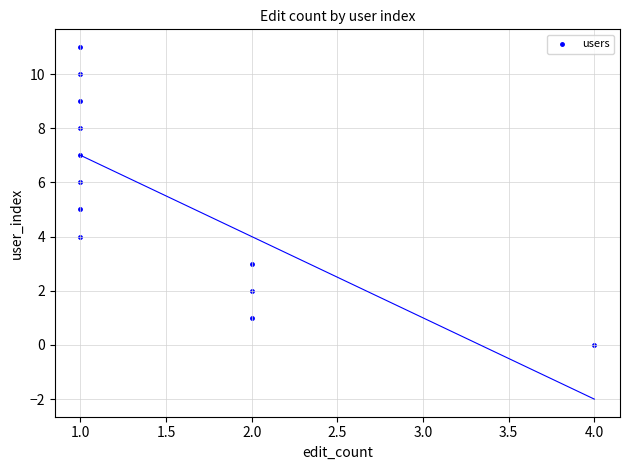

What is the range of Y values (max minus min)?

11